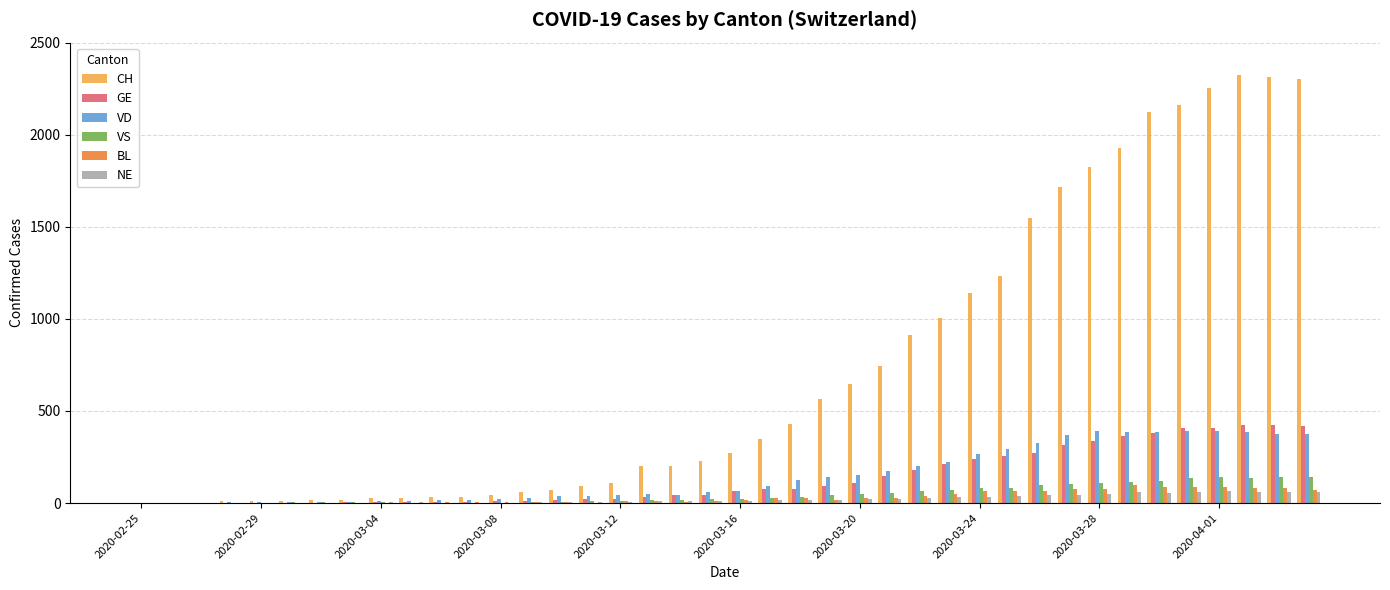

Which series has the largest total across all categories?

CH